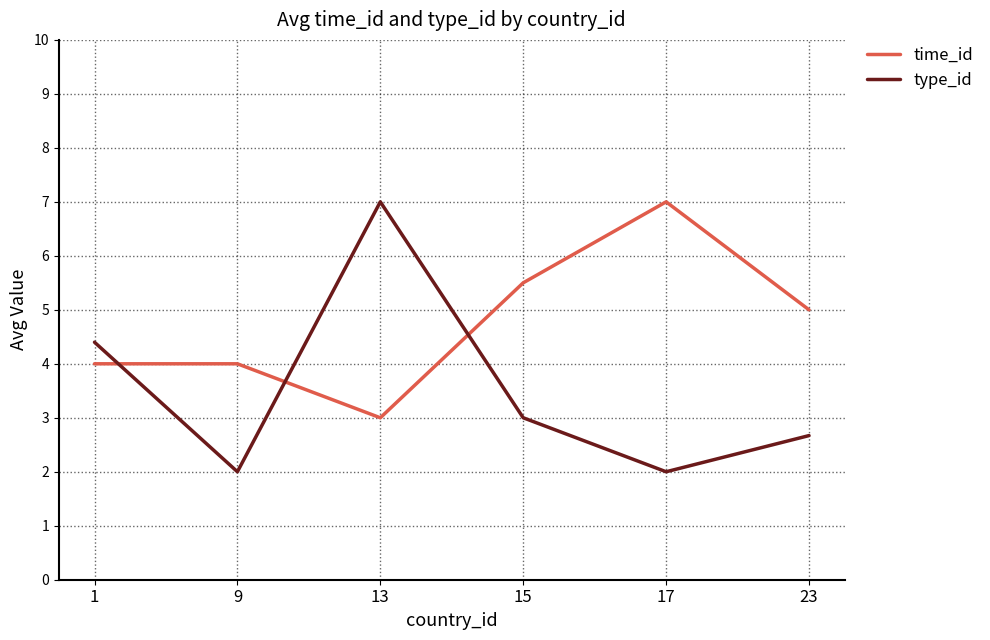

What is the highest value of the type_id series?

7.0